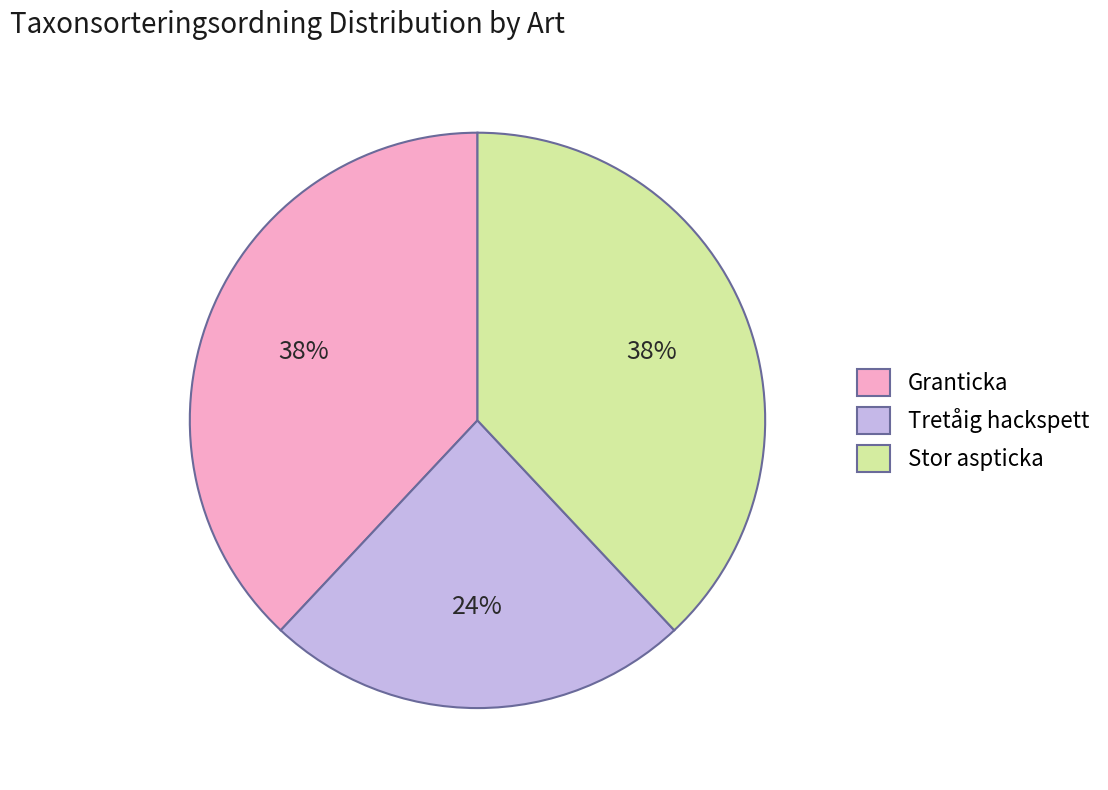

What percentage is the Granticka slice, to the nearest percent?

38%